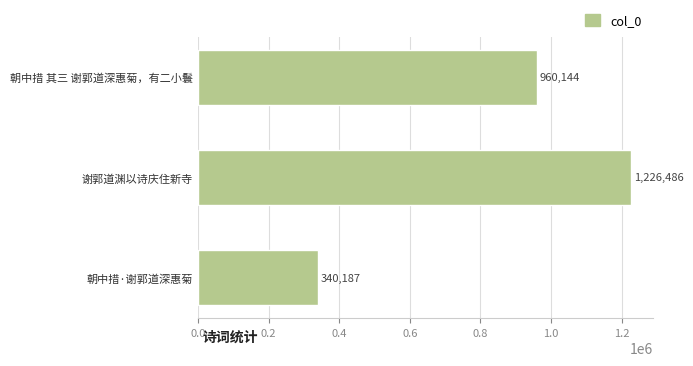

Is it true that the value at 朝中措·谢郭道深惠菊 is 340187?

True